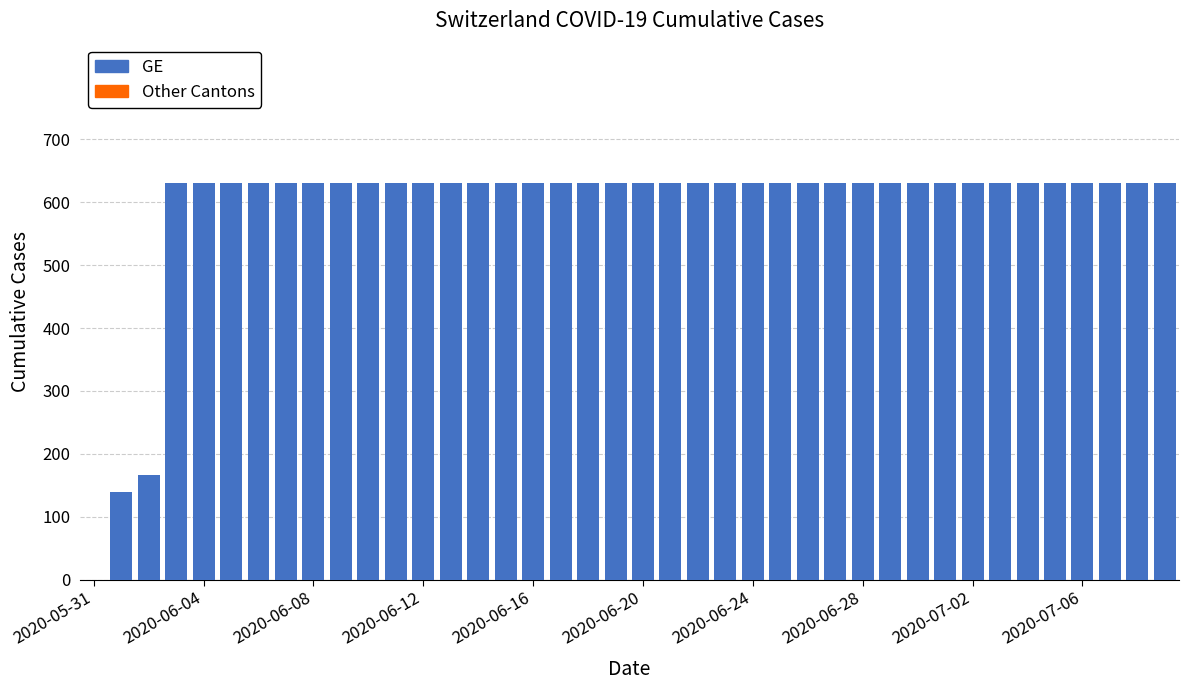

What is the sum of all values?

23653